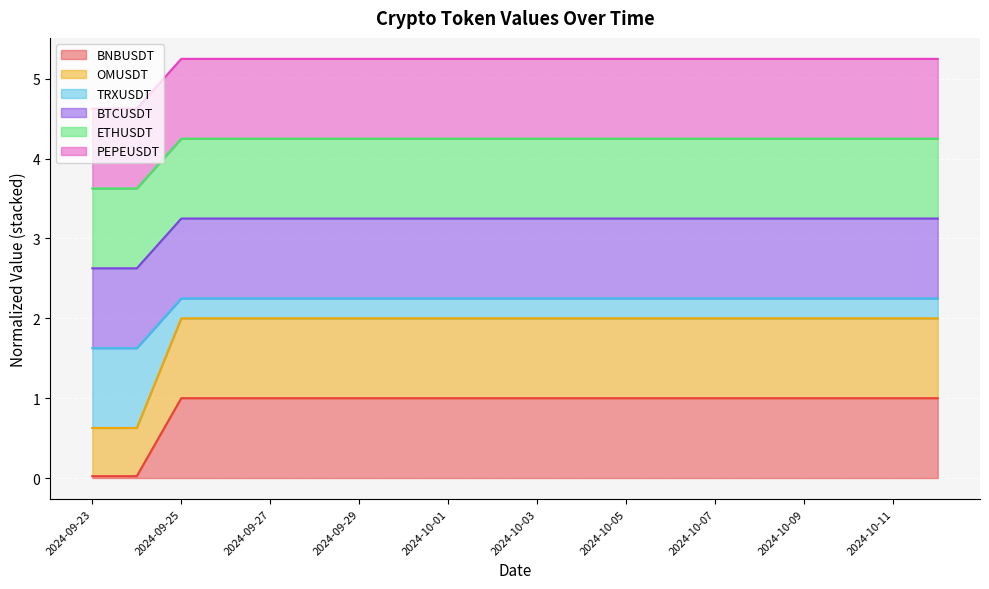

Which category has the lowest value in the OMUSDT series?

2024-09-23